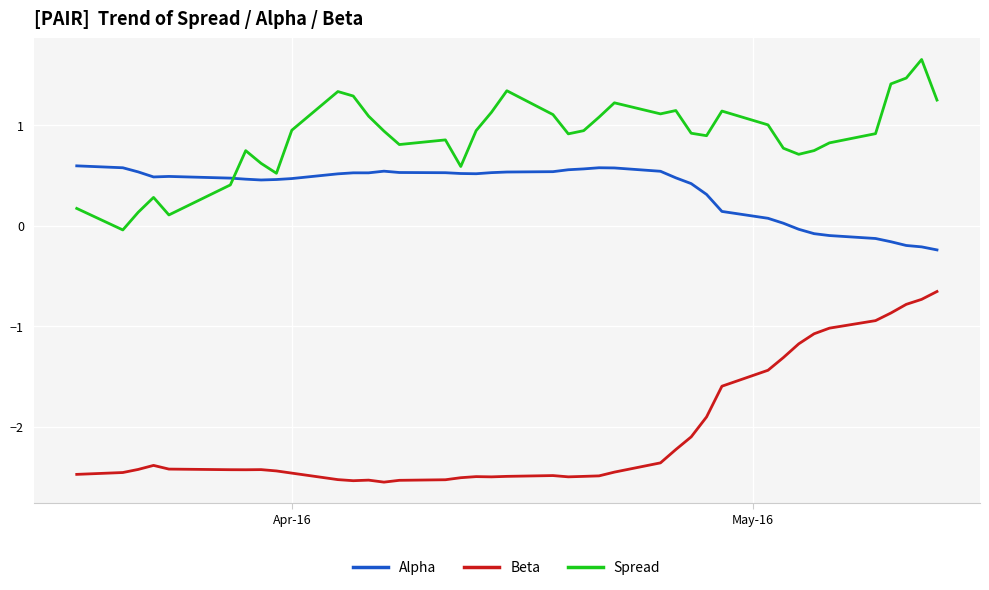

True or false: Alpha and Beta cross at least once.

False